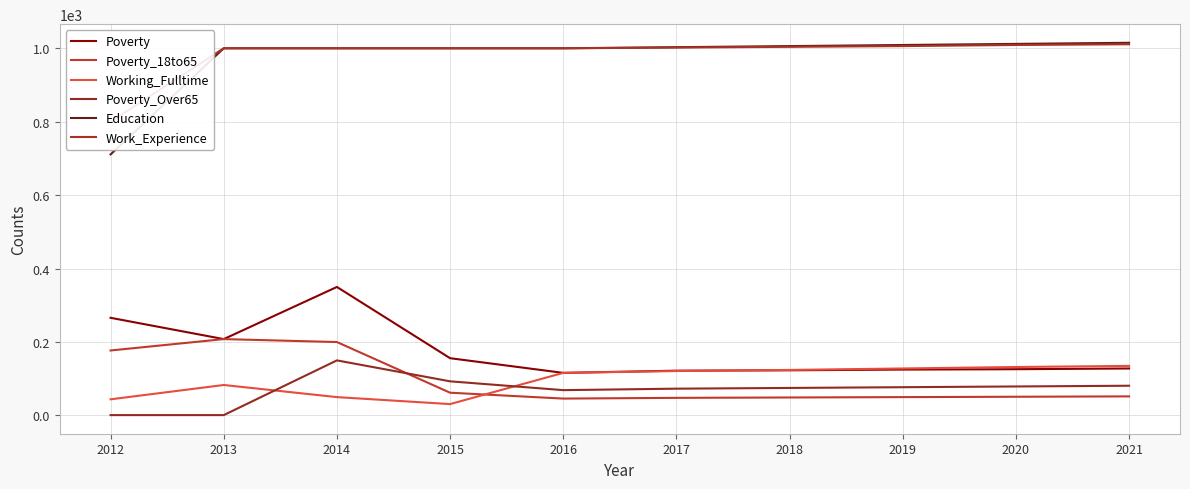

Between which two adjacent categories do Poverty and Working_Fulltime first intersect?

2017 and 2018